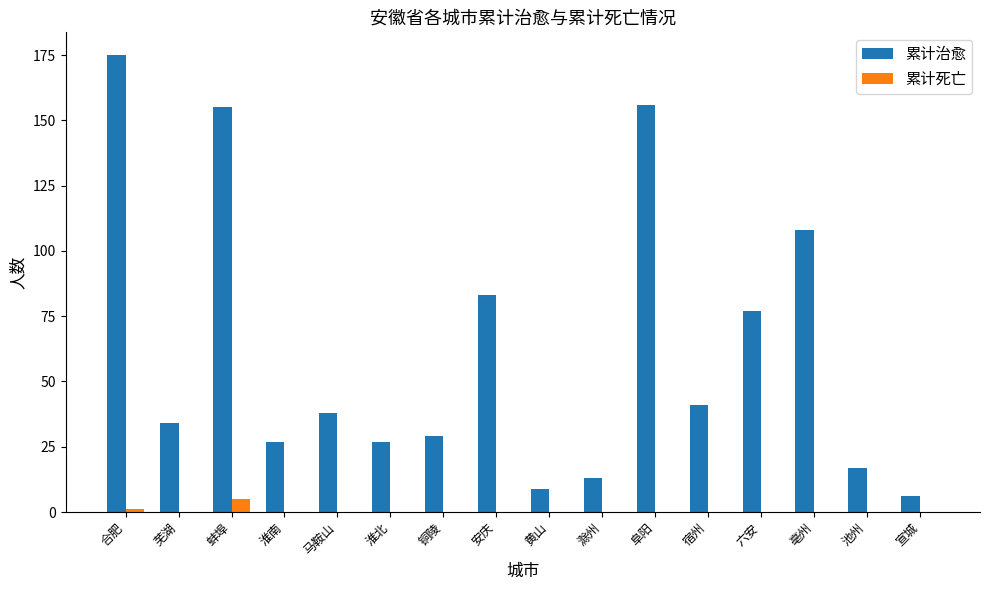

Read the 累计治愈 value at 淮北.

27